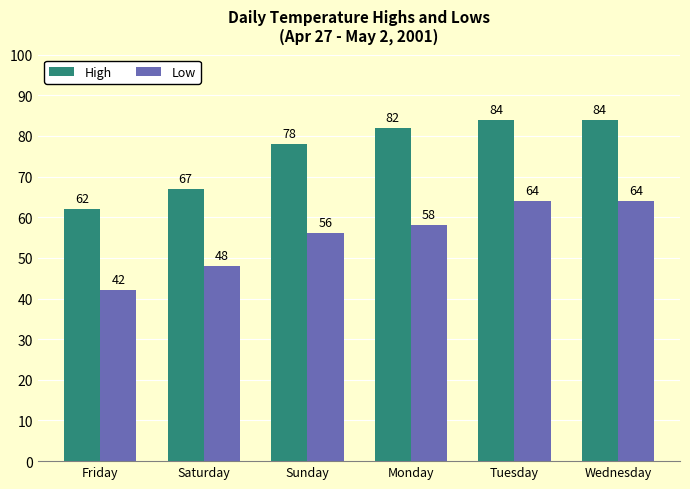

Is it true that High equals 62 at Friday?

True